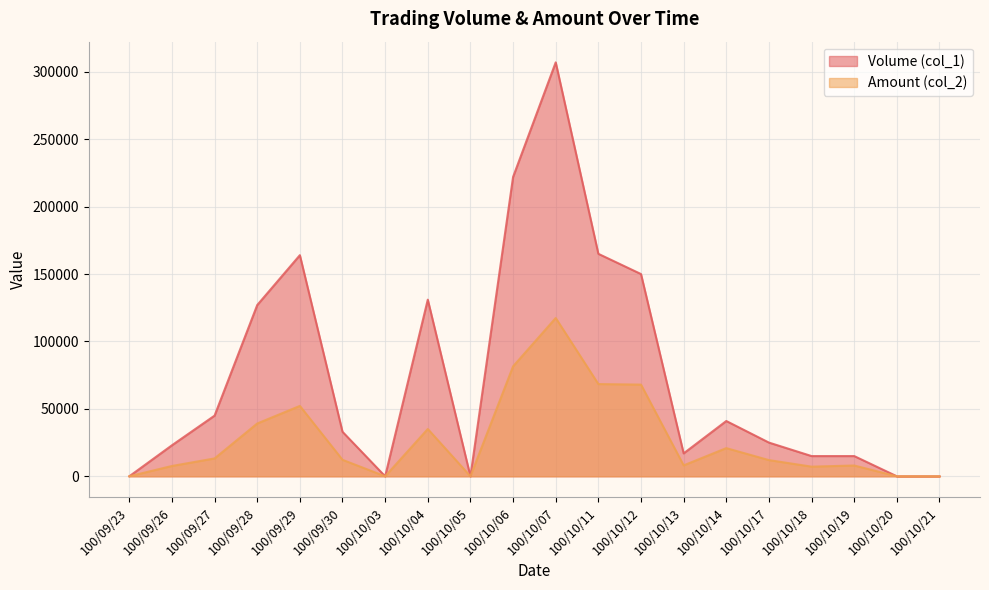

Does the chart have visible grid lines?

Yes